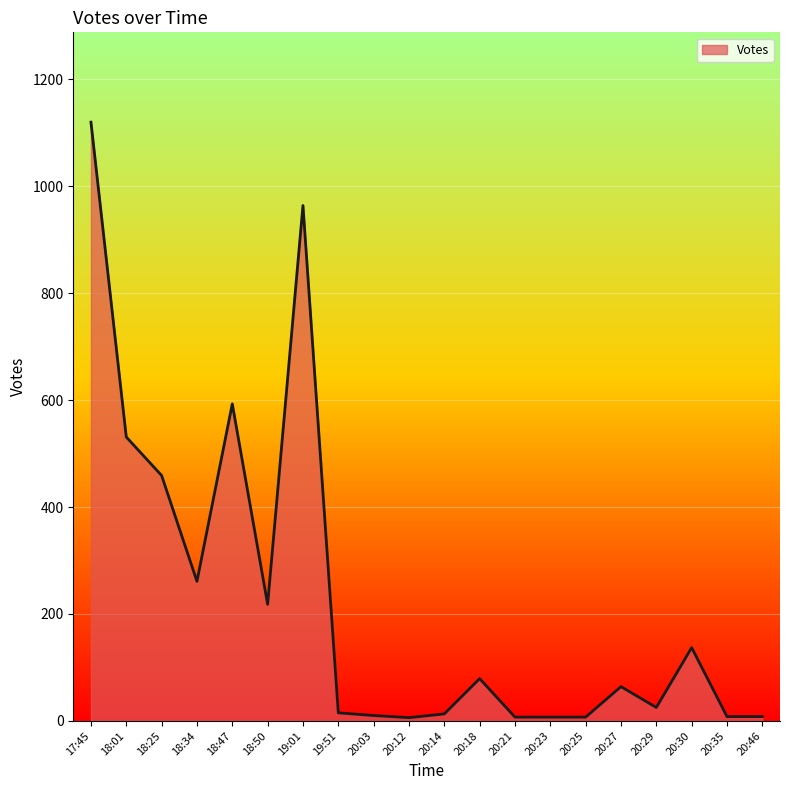

What is the change in value from 19:01 to 20:30?

-827